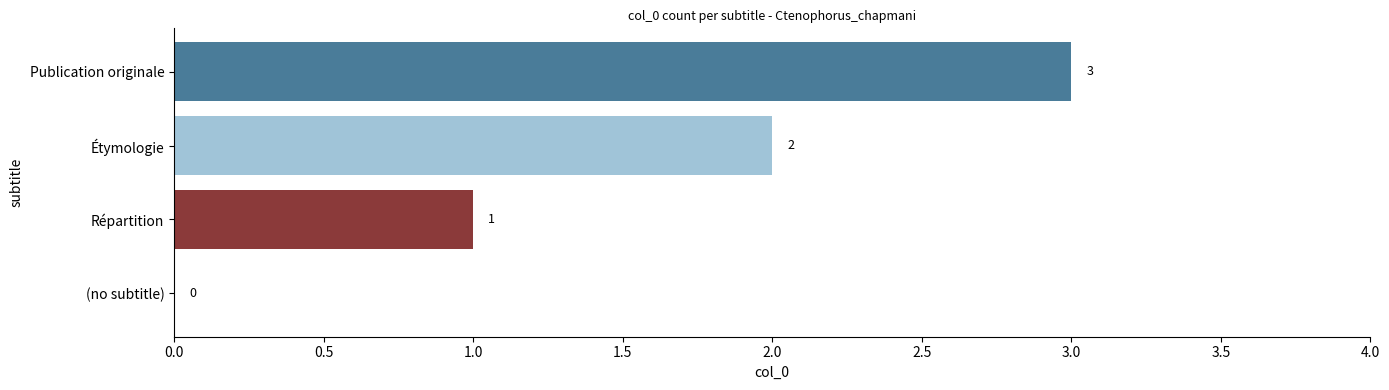

What is the sum of the values at Publication originale and (no subtitle)?

3